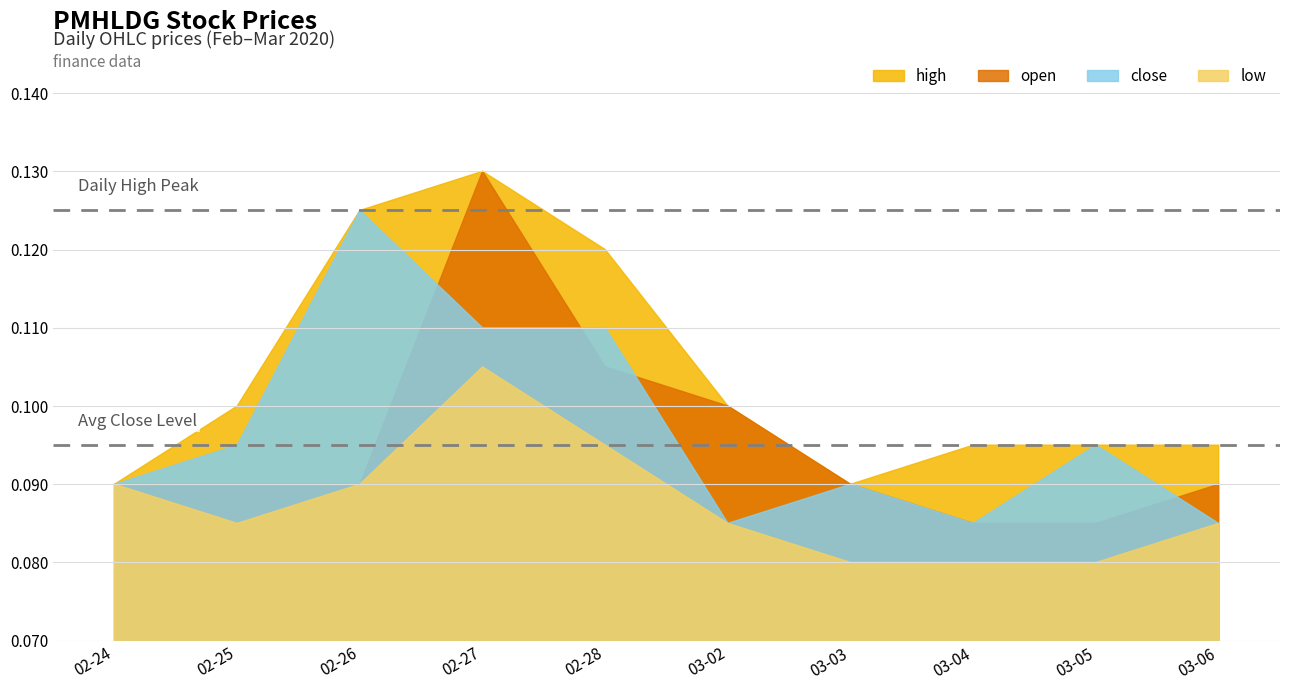

True or false: close and high intersect in this chart.

False